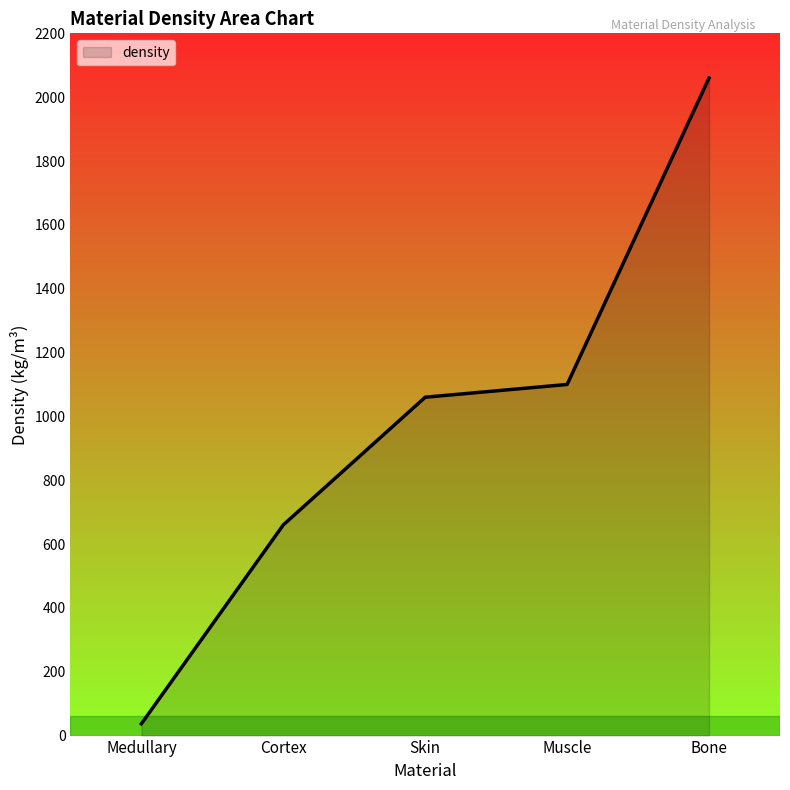

What is the difference between the second highest and second lowest values?

440